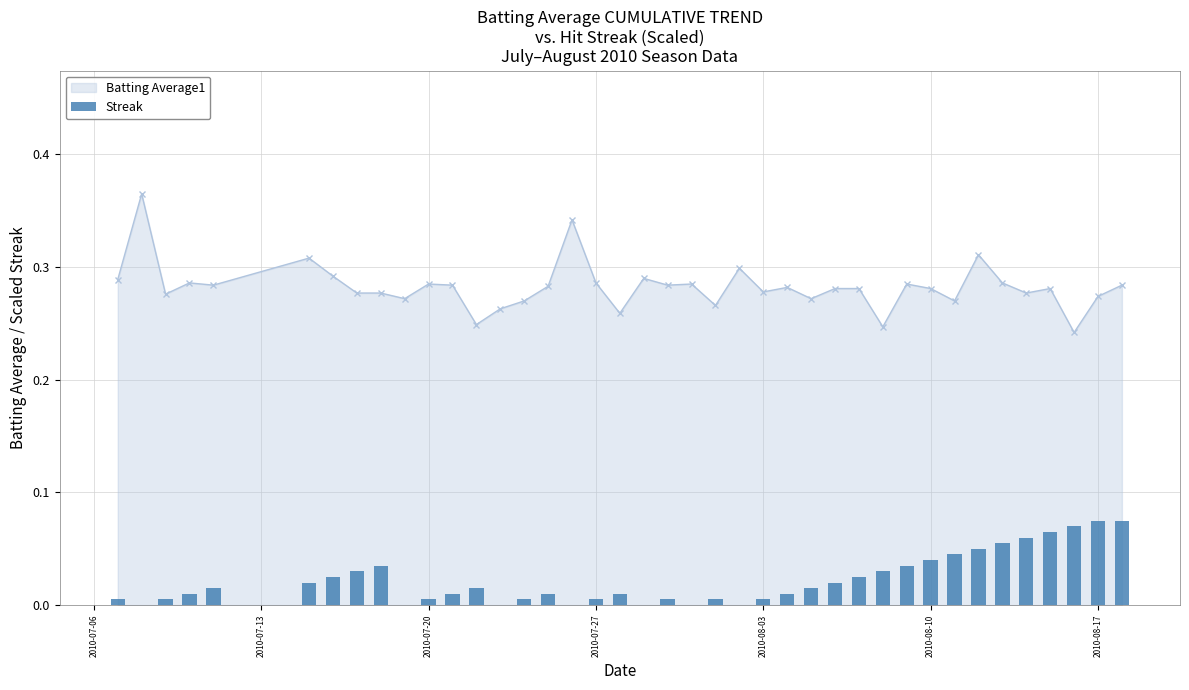

What is the sum of all values?

0.9